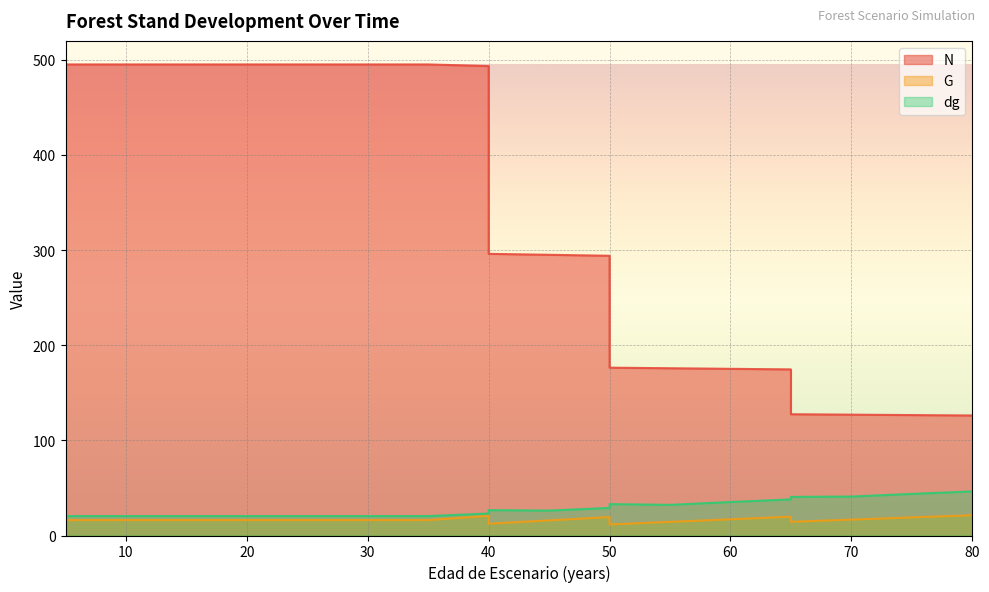

What is the value of the dg point at the 3rd from the left?

20.4